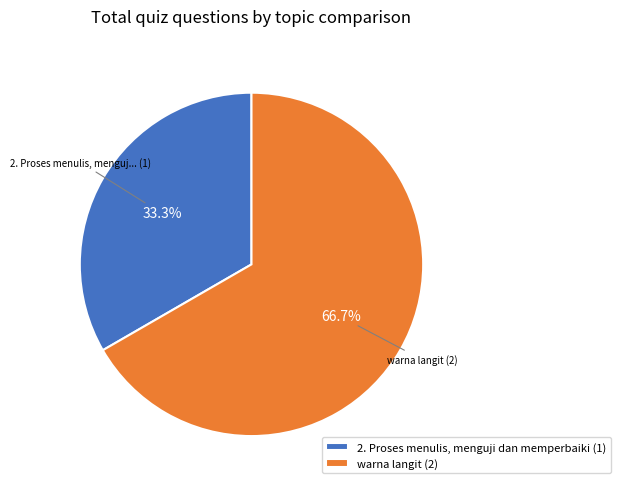

To the nearest percent, what is the difference between the warna langit and 2. Proses menulis, menguji dan memperbaiki slice percentages?

33%